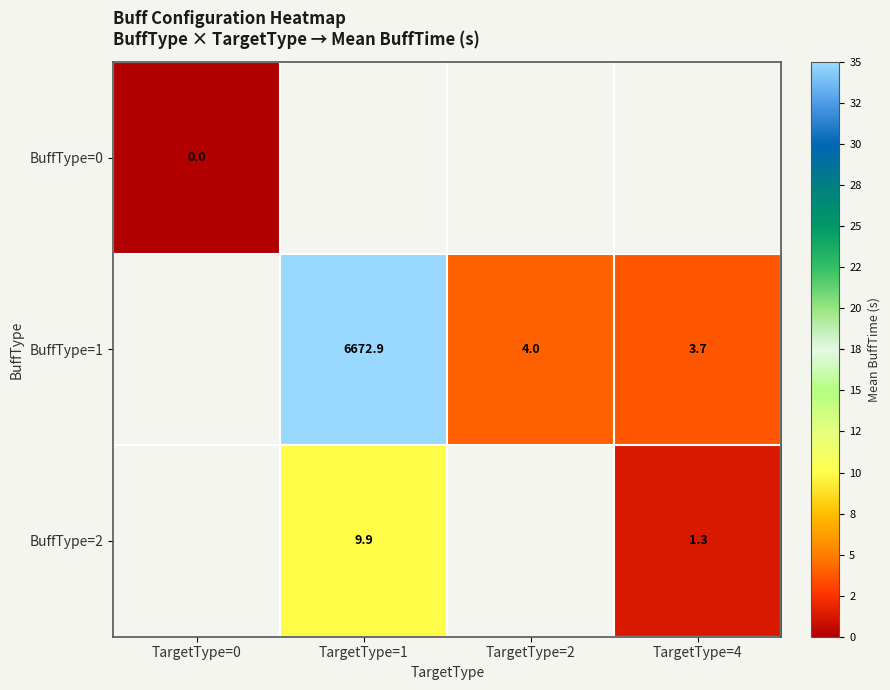

Is the value of BuffType=0 at TargetType=0 greater than the value of BuffType=1 at TargetType=1?

No